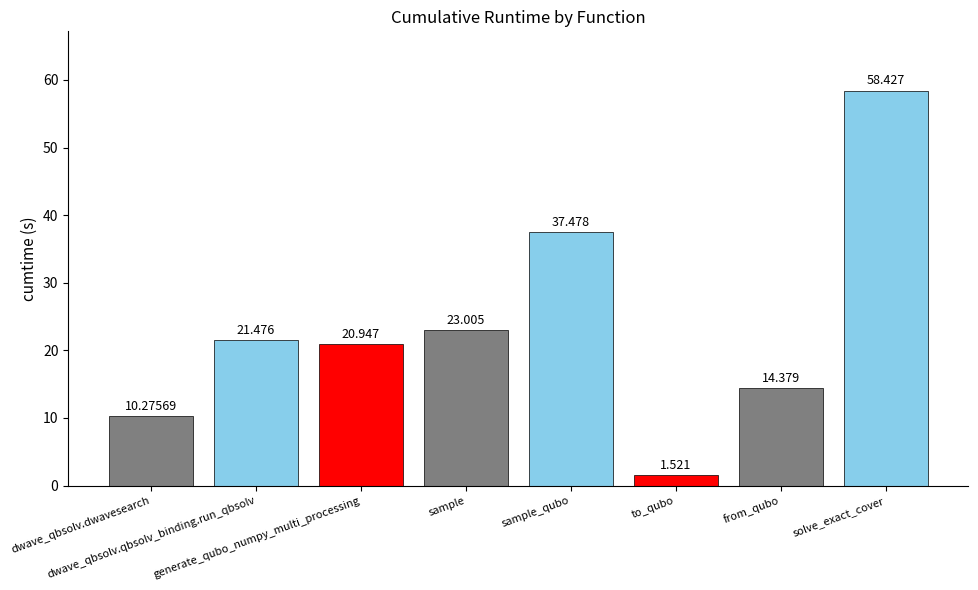

Which has a higher value, from_qubo or sample?

sample